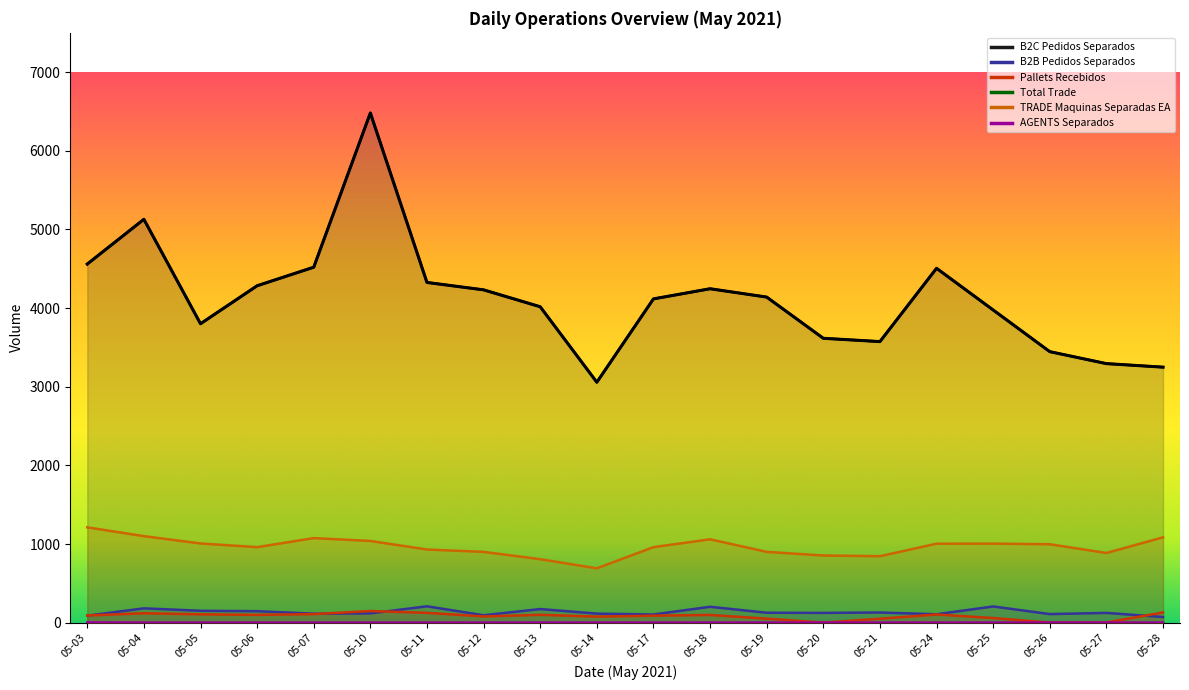

Does the chart have visible grid lines?

No